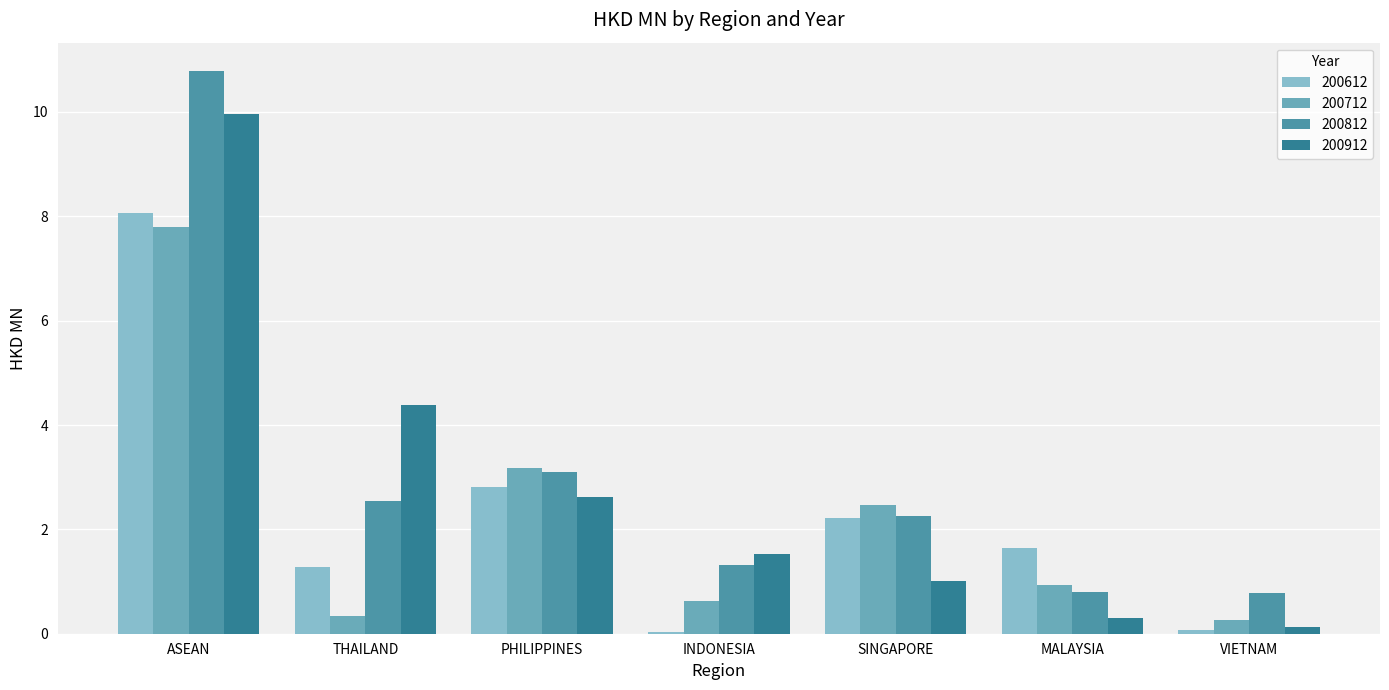

What is the value of the 200712 bar at the 7th from the left?

0.3